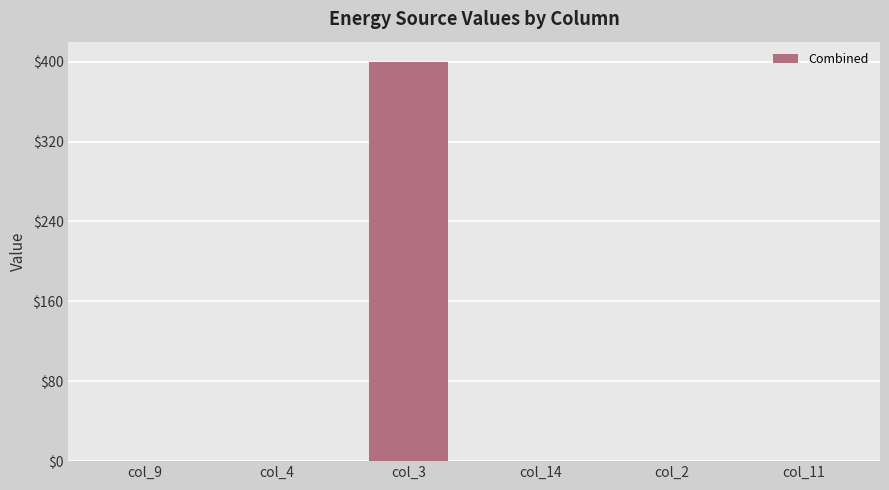

The value at col_9 is 0. True or false?

True